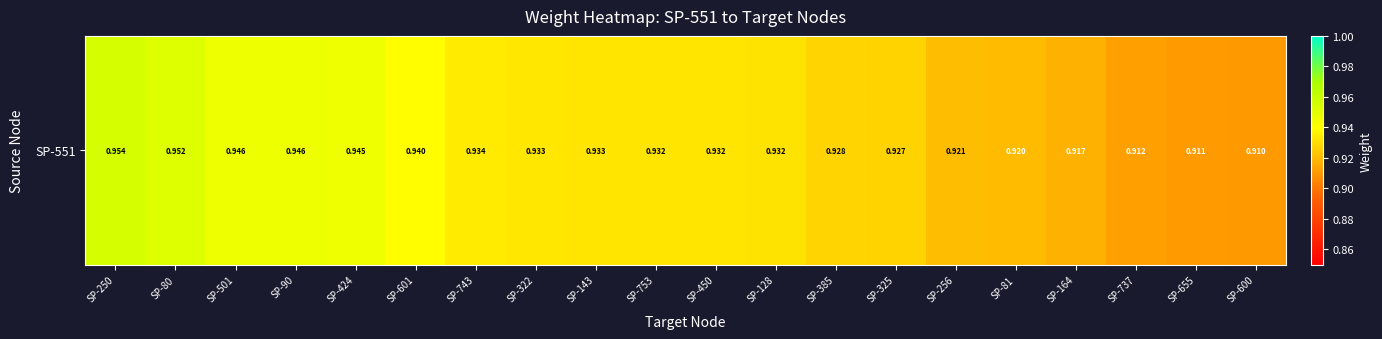

Reading left to right, extract all data points from this chart.

SP-250=1.0	SP-80=1.0	SP-501=0.9	SP-90=0.9	SP-424=0.9	SP-601=0.9	SP-743=0.9	SP-322=0.9	SP-143=0.9	SP-753=0.9	SP-450=0.9	SP-128=0.9	SP-385=0.9	SP-325=0.9	SP-256=0.9	SP-81=0.9	SP-164=0.9	SP-737=0.9	SP-655=0.9	SP-600=0.9